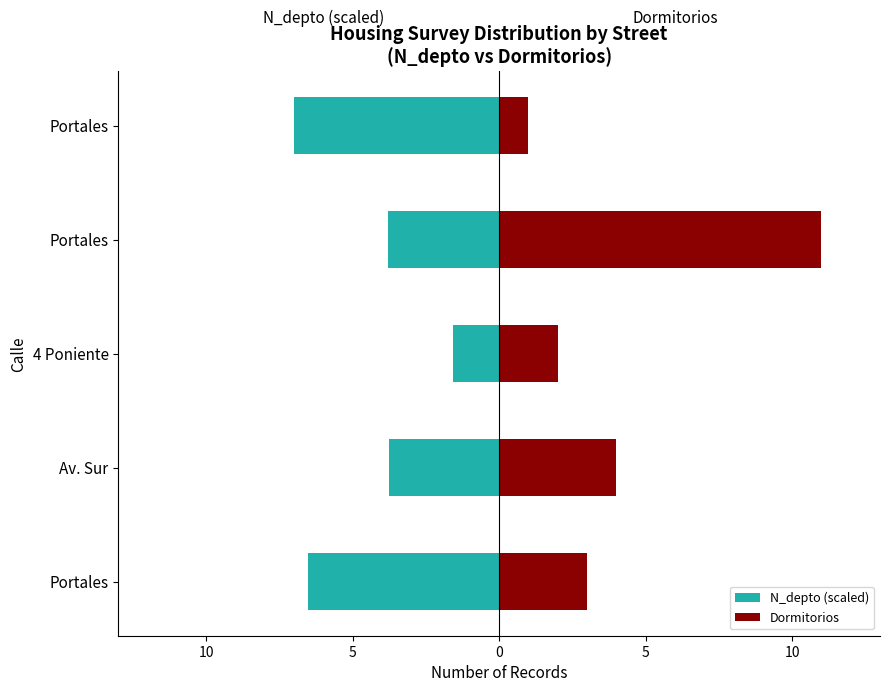

Count the number of categories in the chart.

5